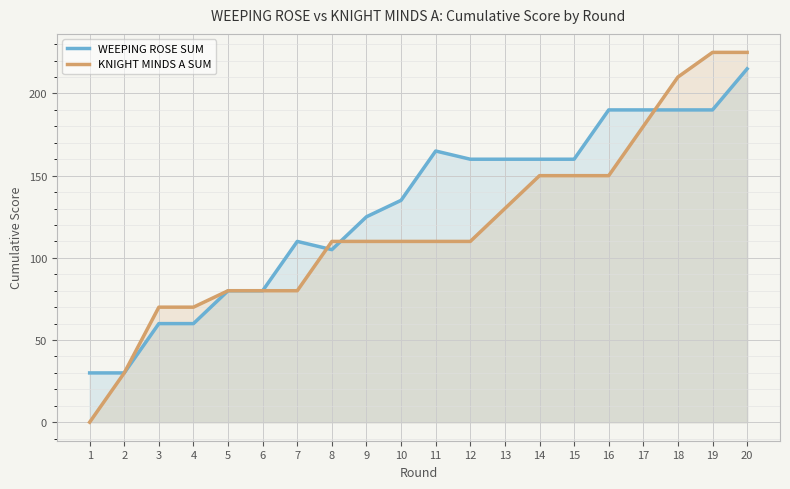

Reading left to right, list all the values displayed in this chart.

WEEPING ROSE SUM: 1=30	2=30	3=60	4=60	5=80	6=80	7=110	8=105	9=125	10=135	11=165	12=160	13=160	14=160	15=160	16=190	17=190	18=190	19=190	20=215
KNIGHT MINDS A SUM: 1=0	2=30	3=70	4=70	5=80	6=80	7=80	8=110	9=110	10=110	11=110	12=110	13=130	14=150	15=150	16=150	17=180	18=210	19=225	20=225